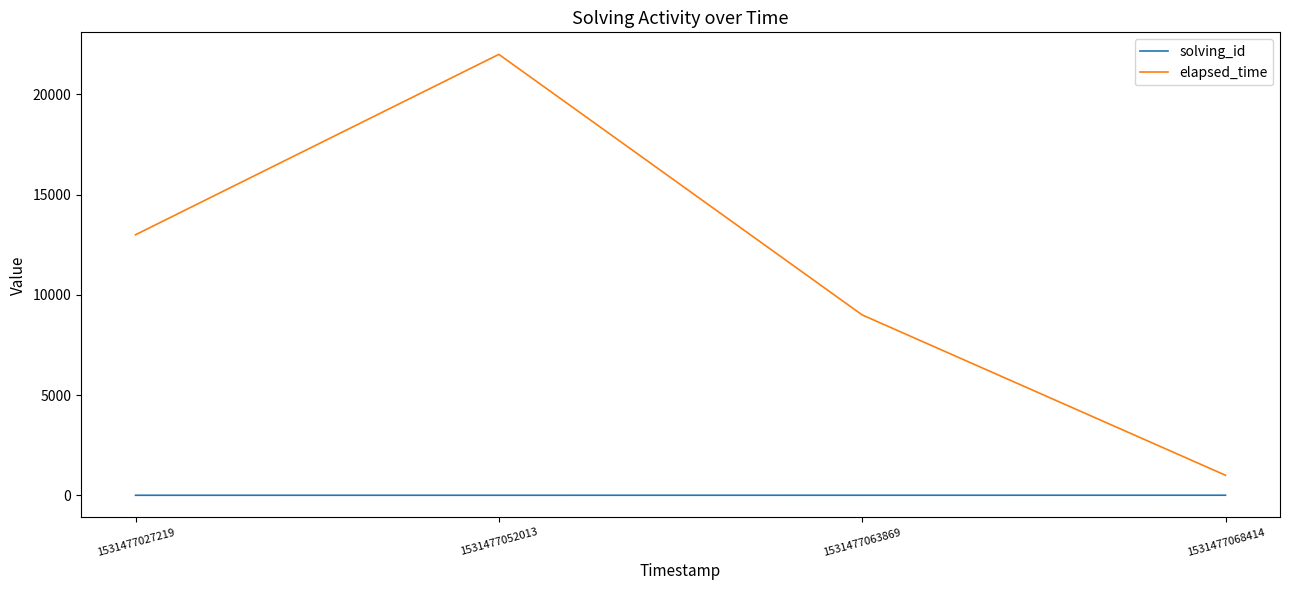

True or false: elapsed_time and solving_id cross at least once.

False